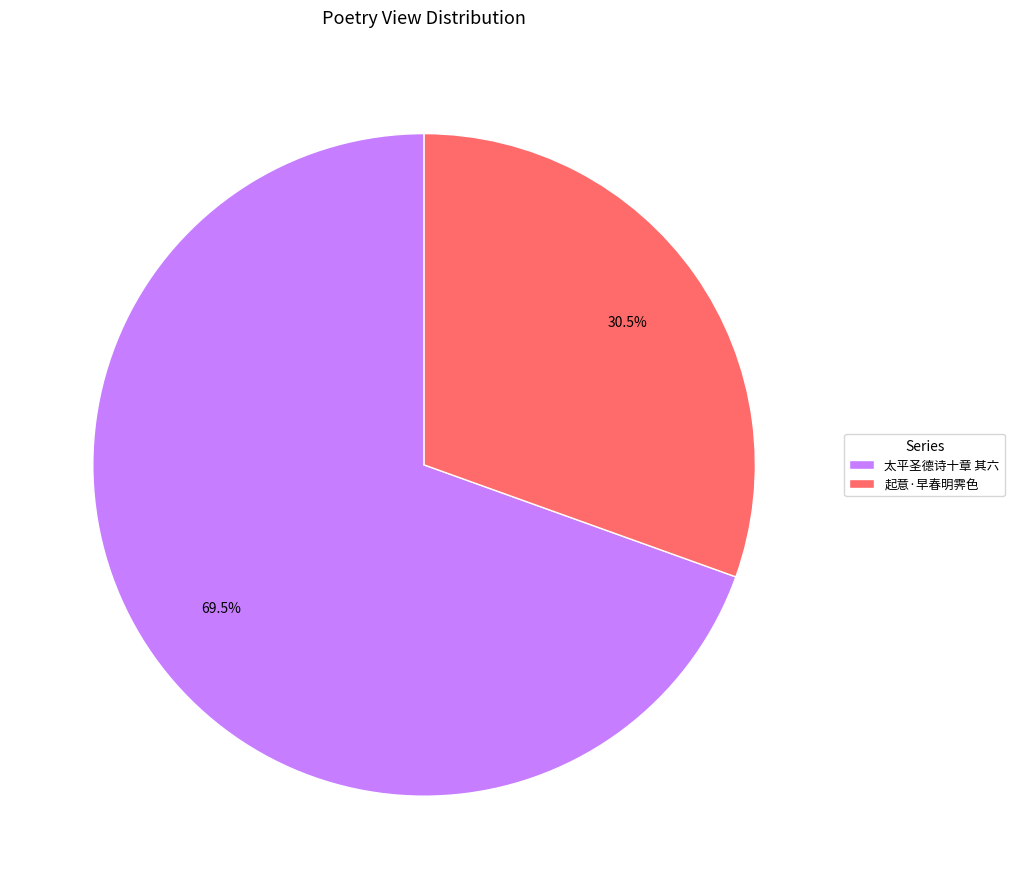

True or false: 太平圣德诗十章 其六 accounts for 60% of the total.

False